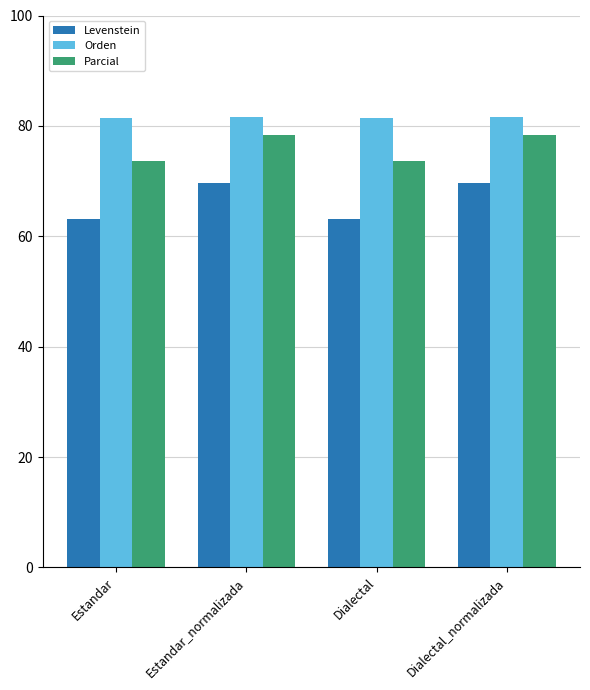

Rank the series by their average value, from lowest to highest.

Levenstein, Parcial, Orden